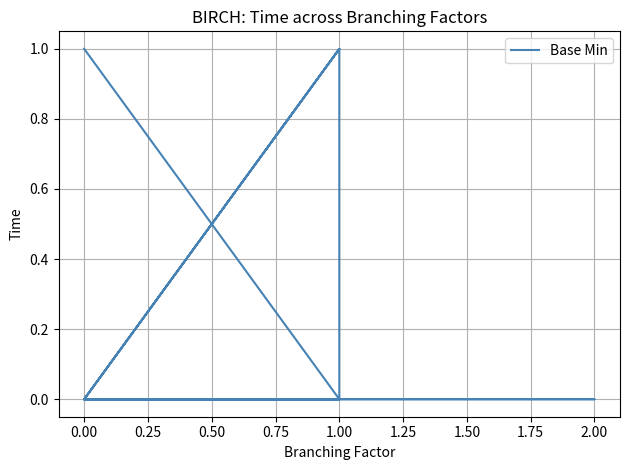

The chart shows a value of 1 at 1.00. True or false?

False